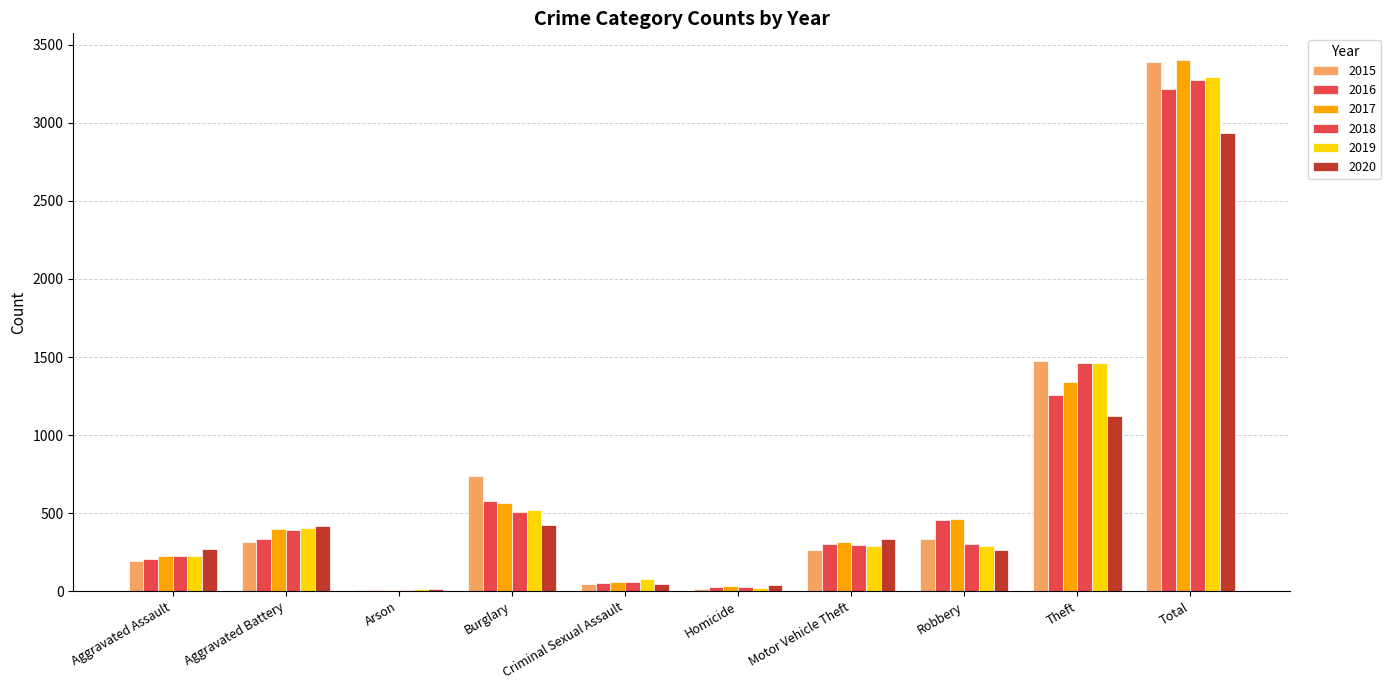

Are the bars horizontal?

No